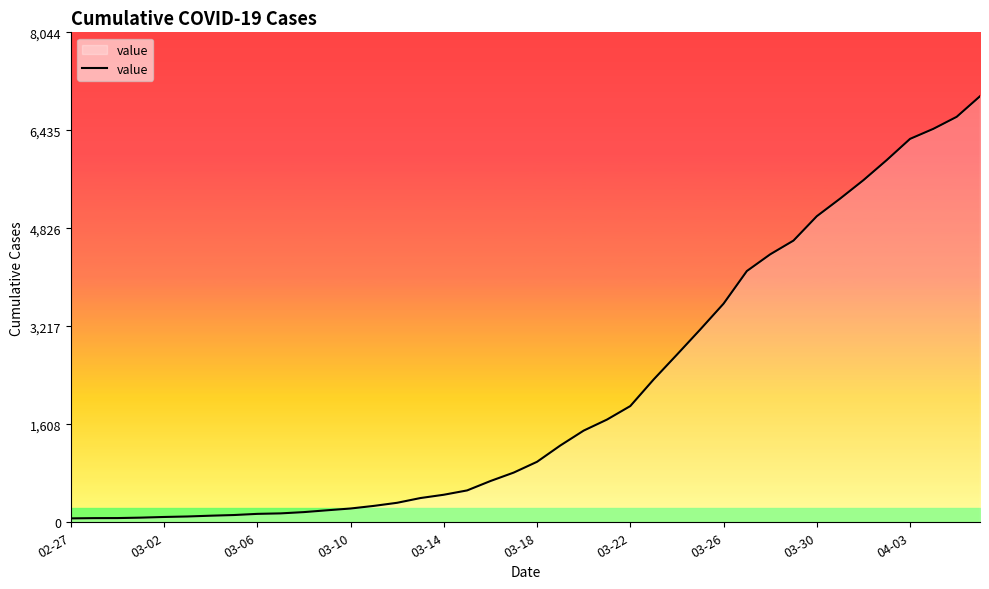

What is the maximum value shown in the chart?

6995